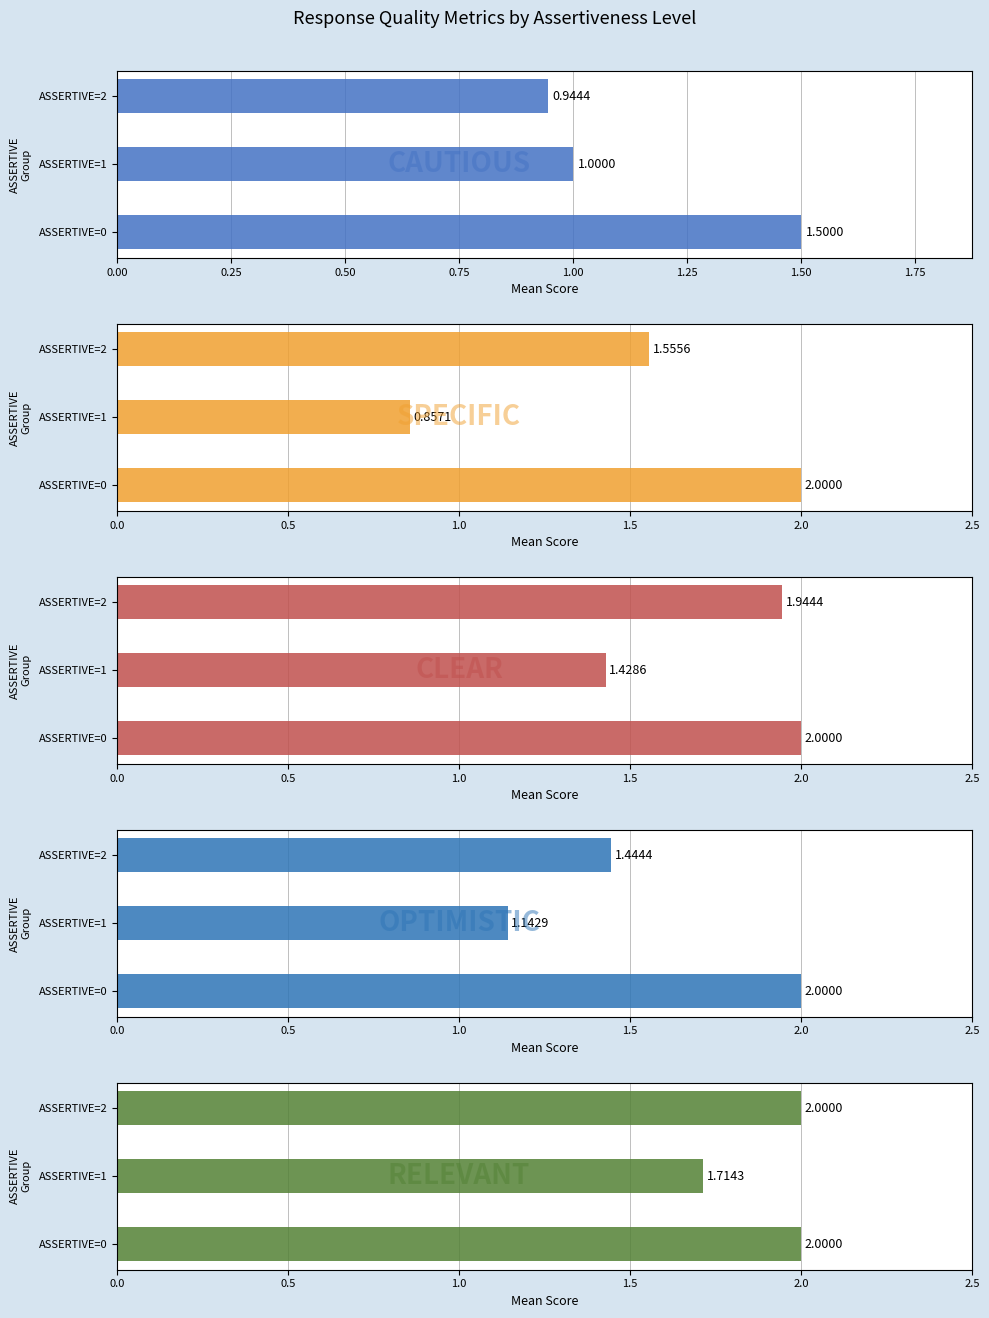

The CAUTIOUS series shows 0.4 at ASSERTIVE=1. True or false?

False